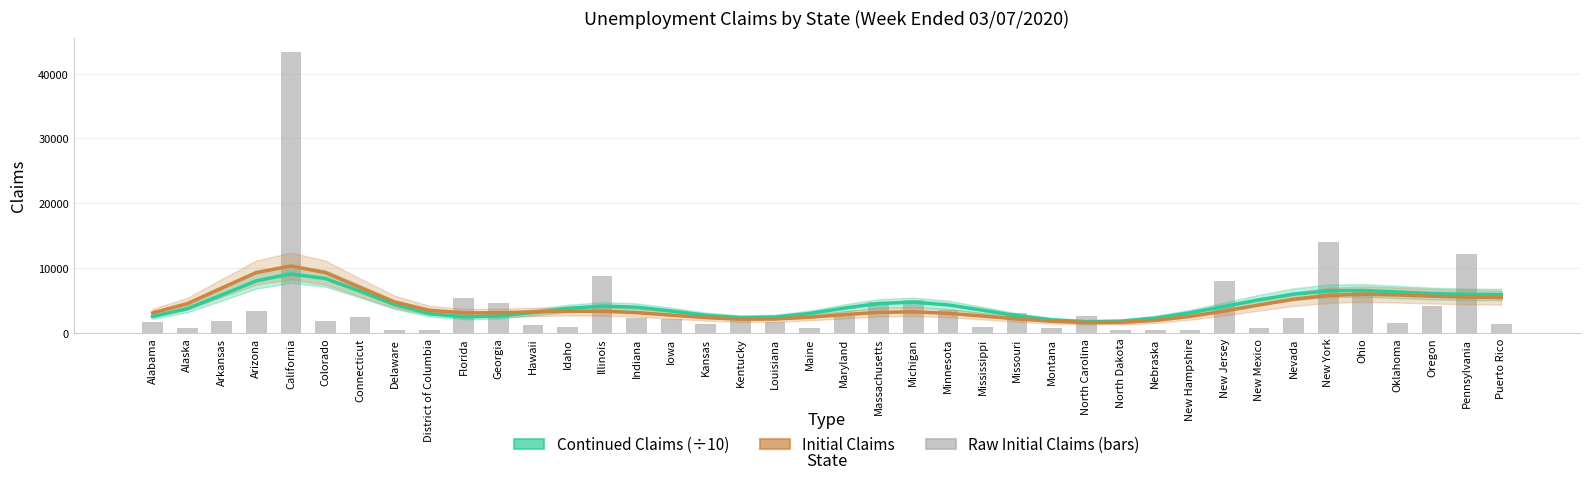

What is the difference between the second highest and second lowest values in the Continued Claims (÷10) series?

6581.4